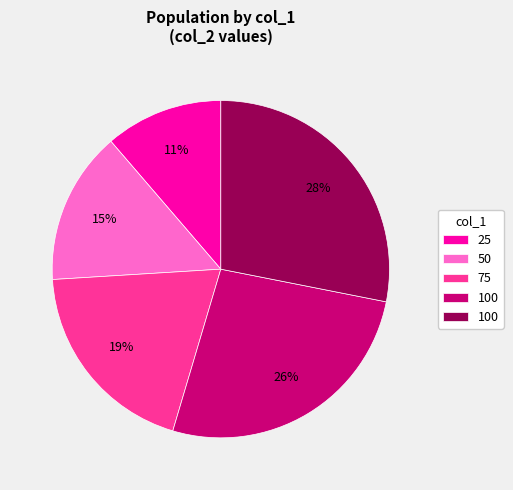

Is there any slice that represents more than half of the pie?

No